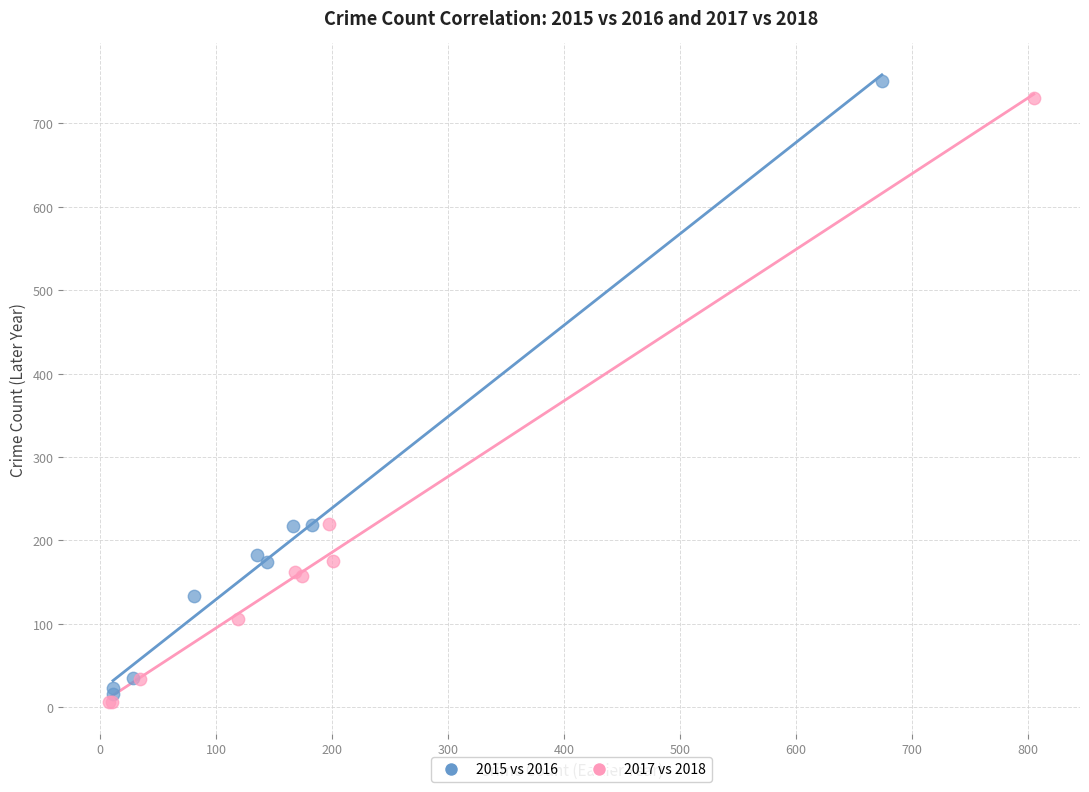

Which series has the widest spread of Y values?

2015 vs 2016